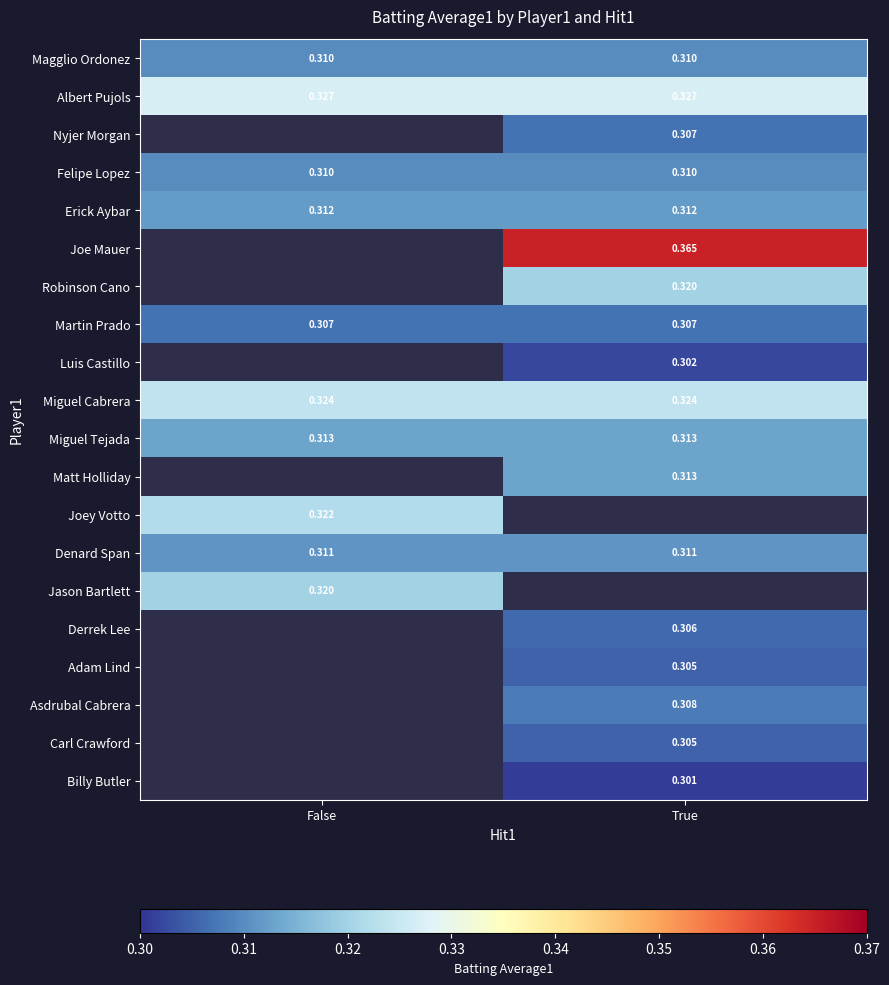

How many positive values does the Joey Votto series have?

1